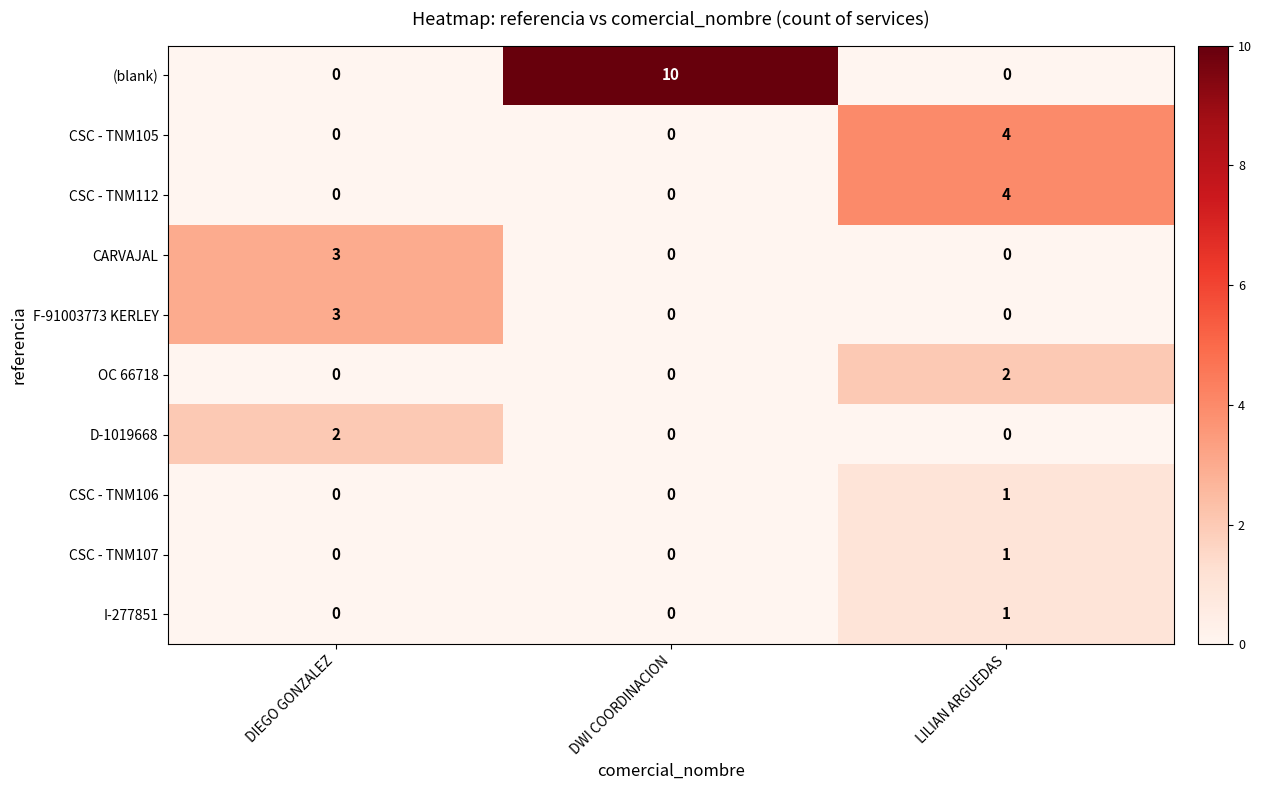

Which series has the widest spread of values?

(blank)